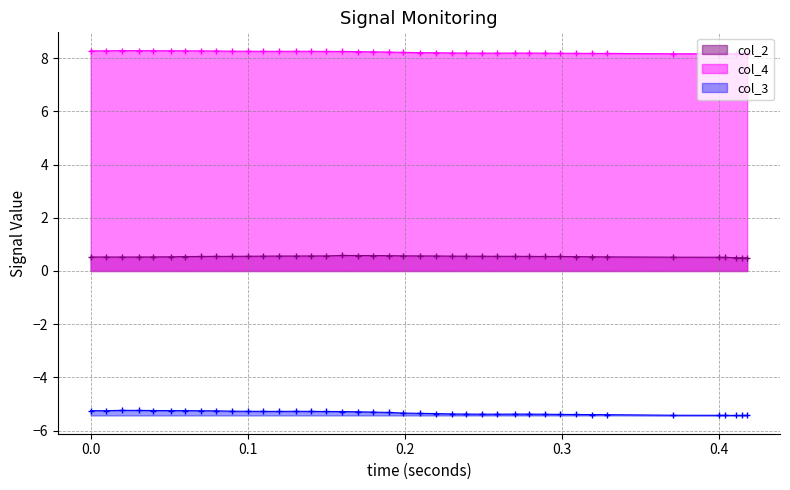

Which series has the largest range (max minus min)?

col_3